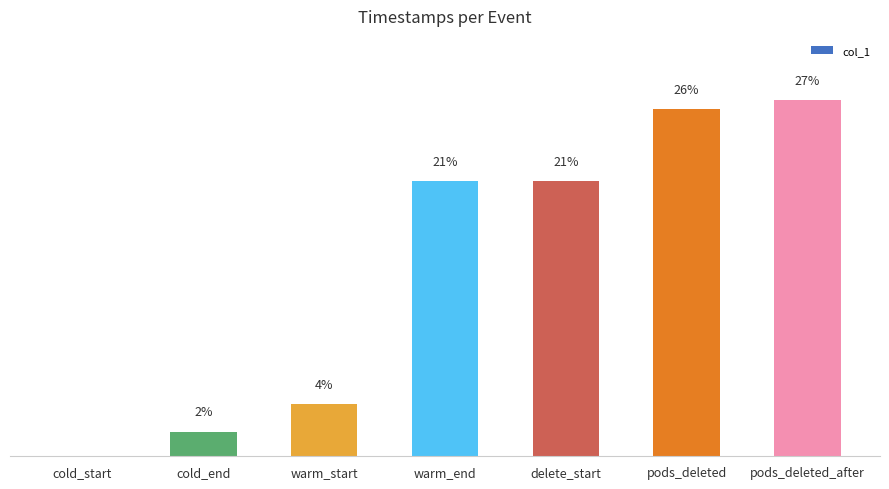

Rank the categories by value from highest to lowest.

pods_deleted_after, pods_deleted, delete_start, warm_end, warm_start, cold_end, cold_start